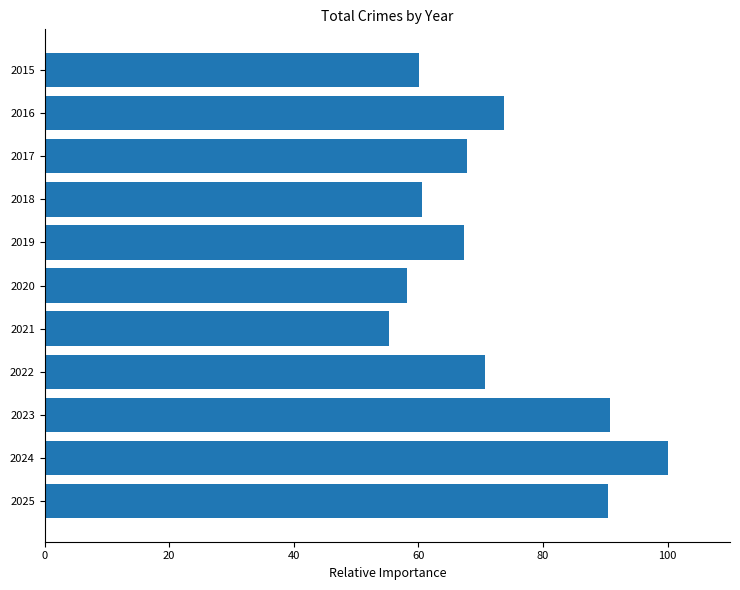

Read the value at 2016.

73.8